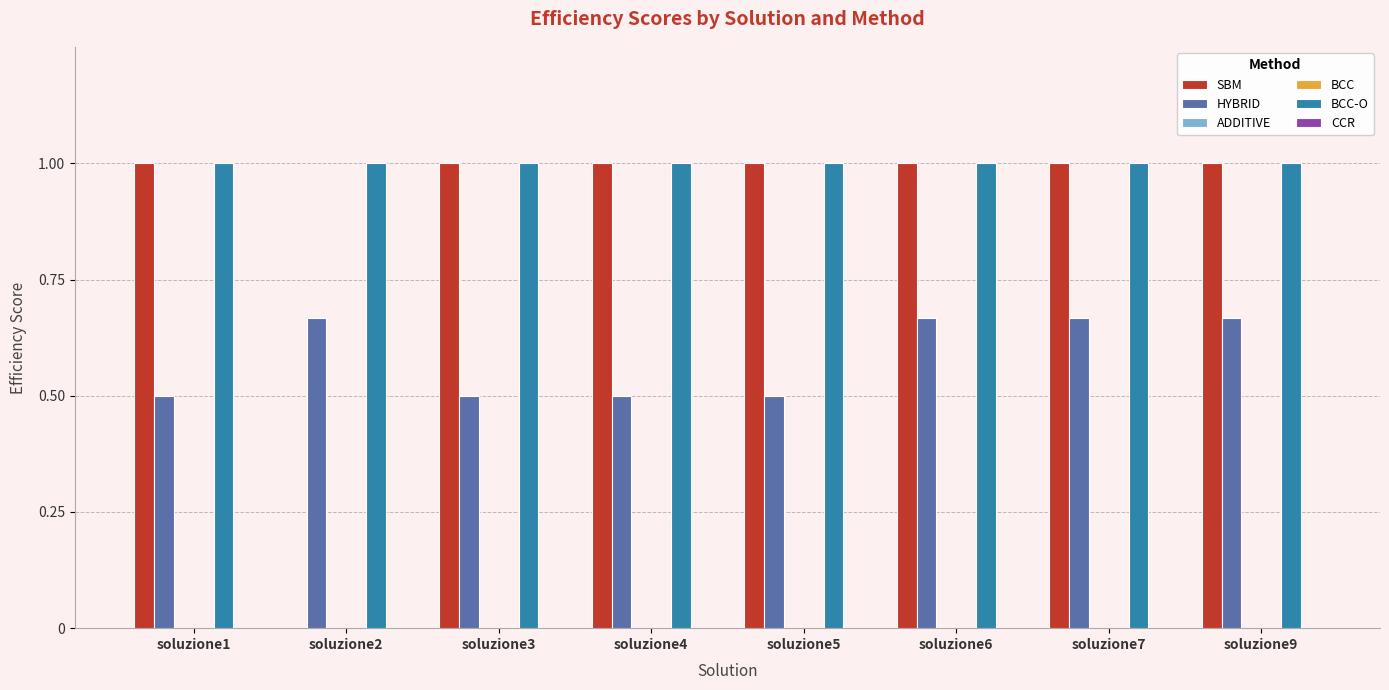

At how many categories does at least one series exceed 0?

8